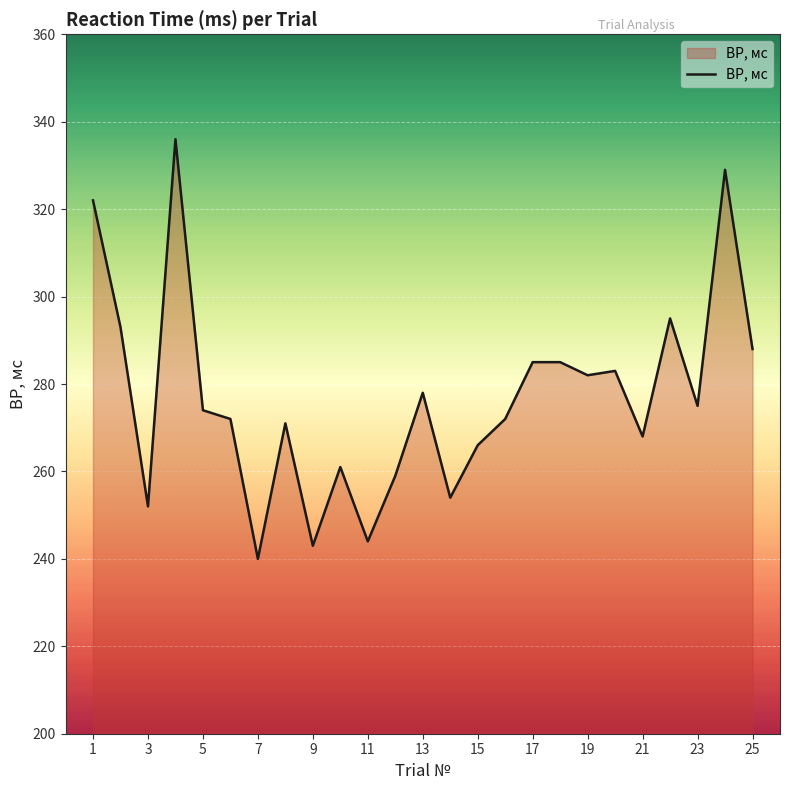

What is the smallest value displayed?

240